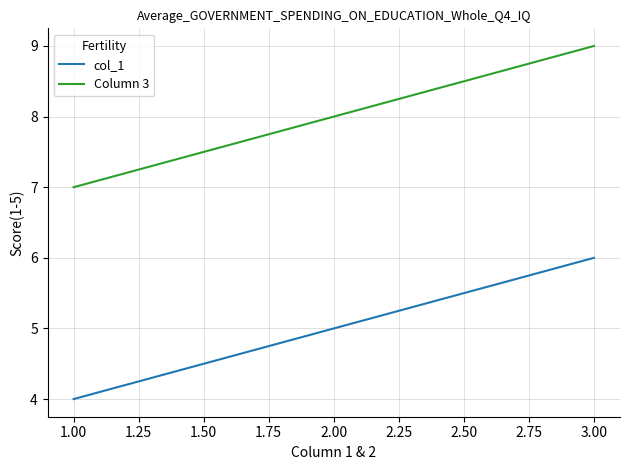

Where is col_1 nearest to the value 5?

2.00